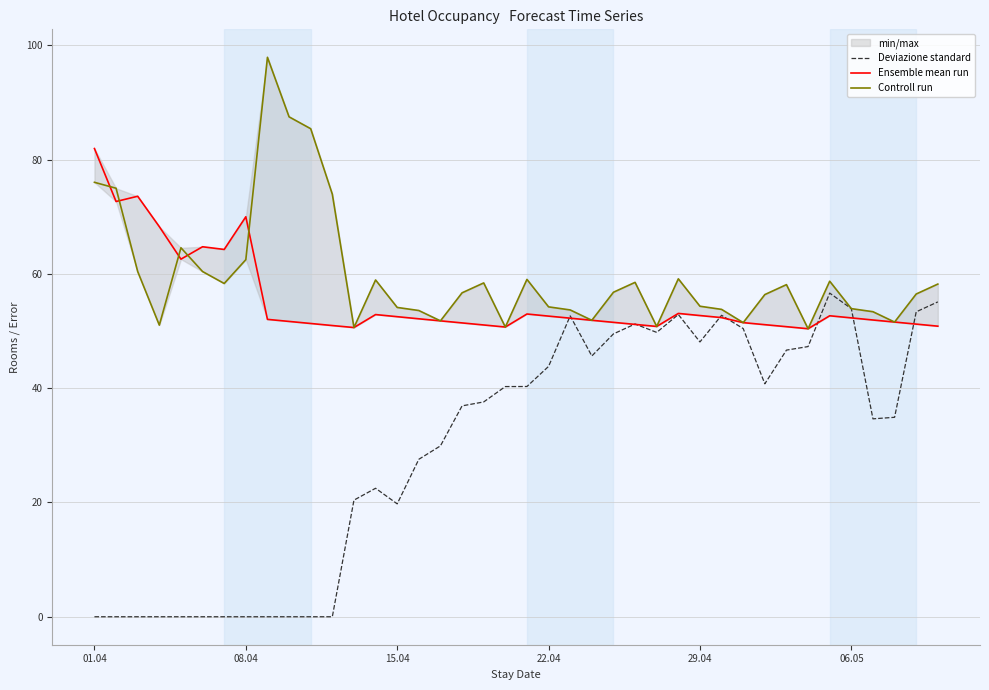

Which series has the largest range (max minus min)?

Deviazione standard